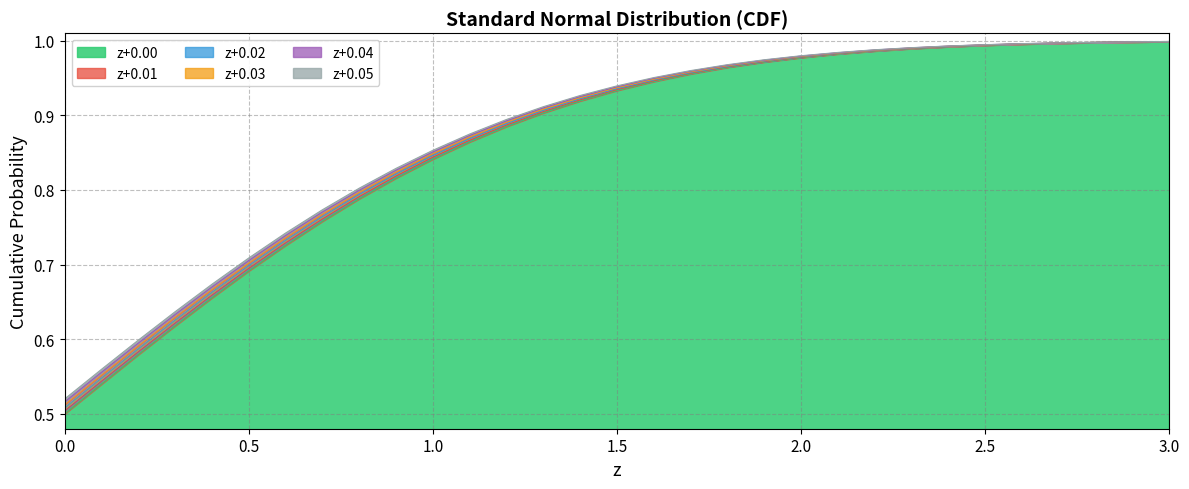

True or false: z+0.03 and z+0.04 cross at least once.

False